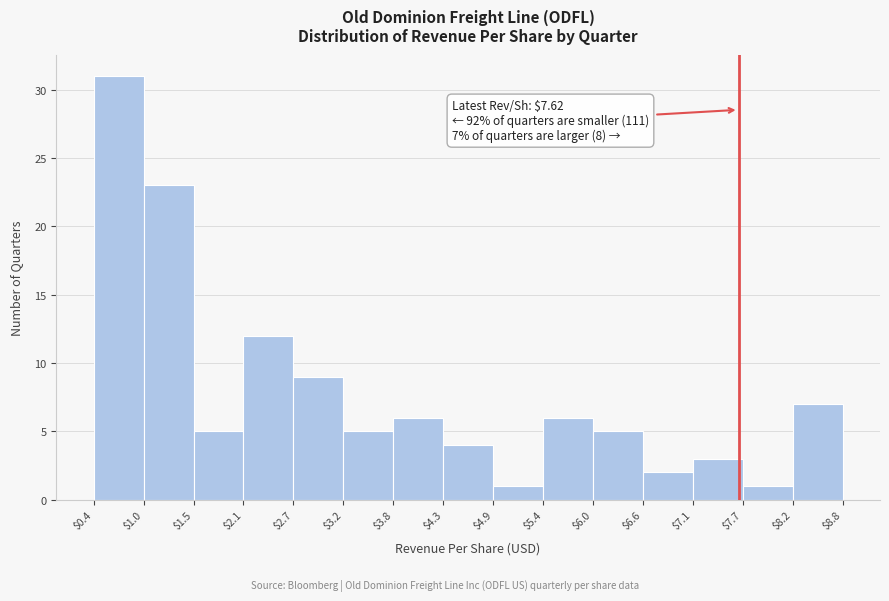

Which range on the x-axis has the tallest bar?

$0.4 to $1.0